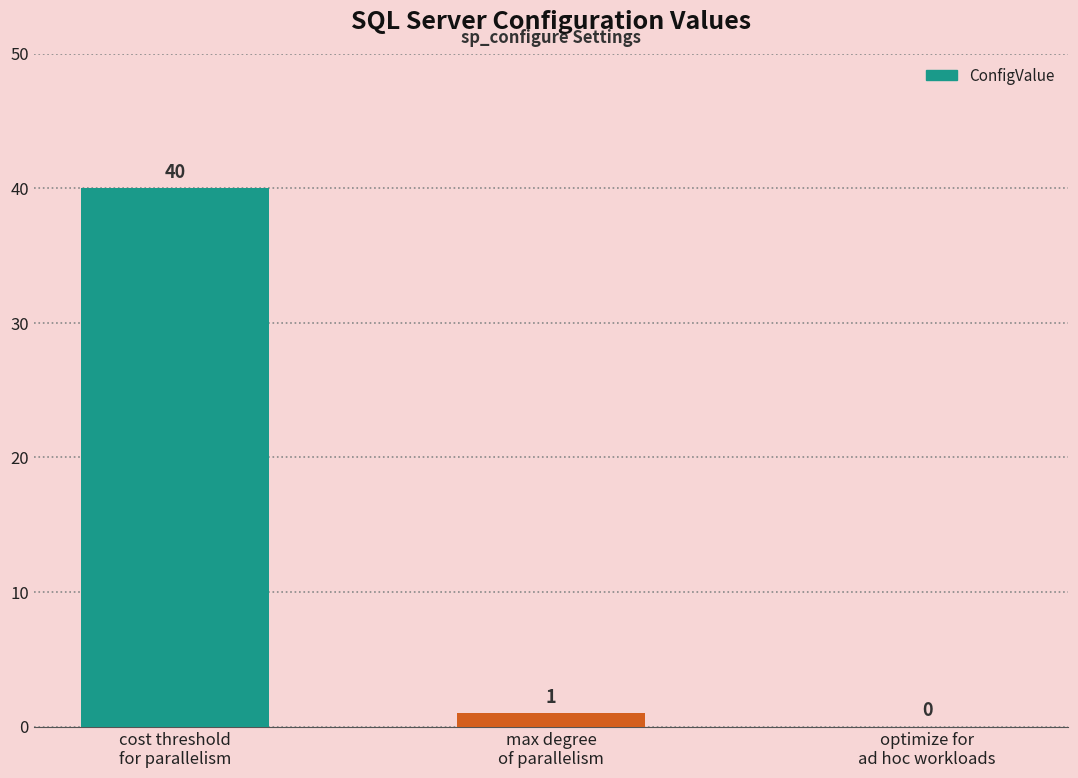

What is the difference between the values at optimize for
ad hoc workloads and max degree
of parallelism?

1